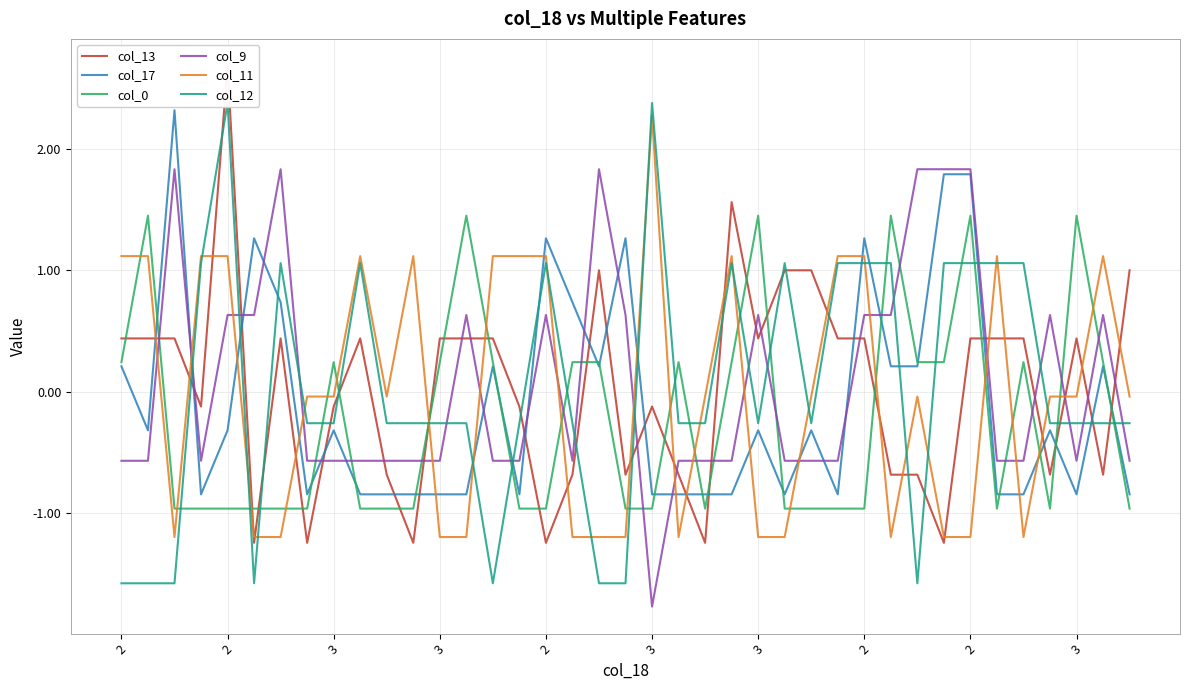

What is the maximum value shown in the chart?

2.7